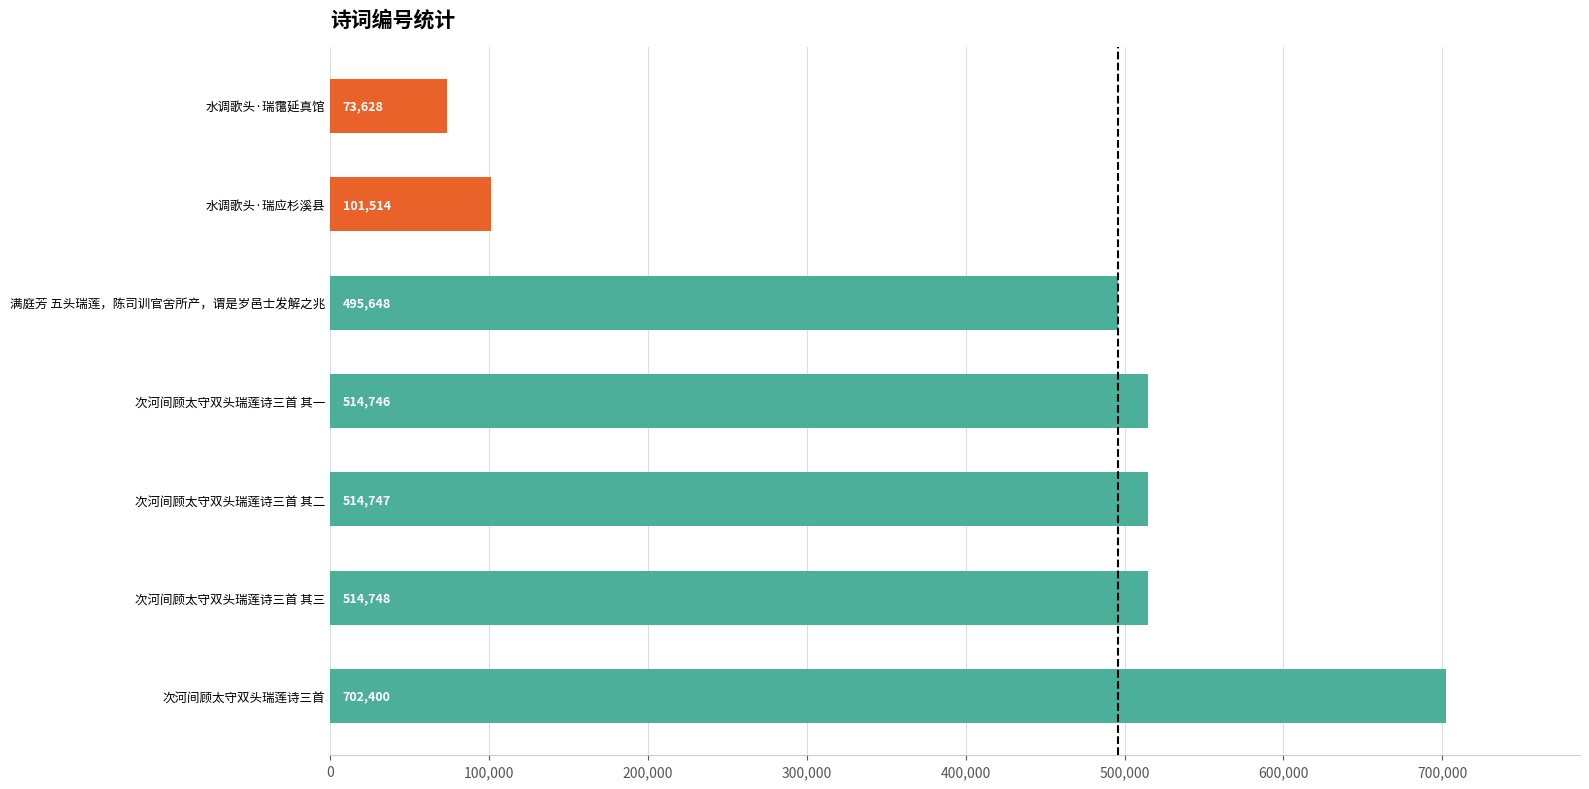

Between 次河间顾太守双头瑞莲诗三首 其三 and 次河间顾太守双头瑞莲诗三首 其一, which is larger?

次河间顾太守双头瑞莲诗三首 其三